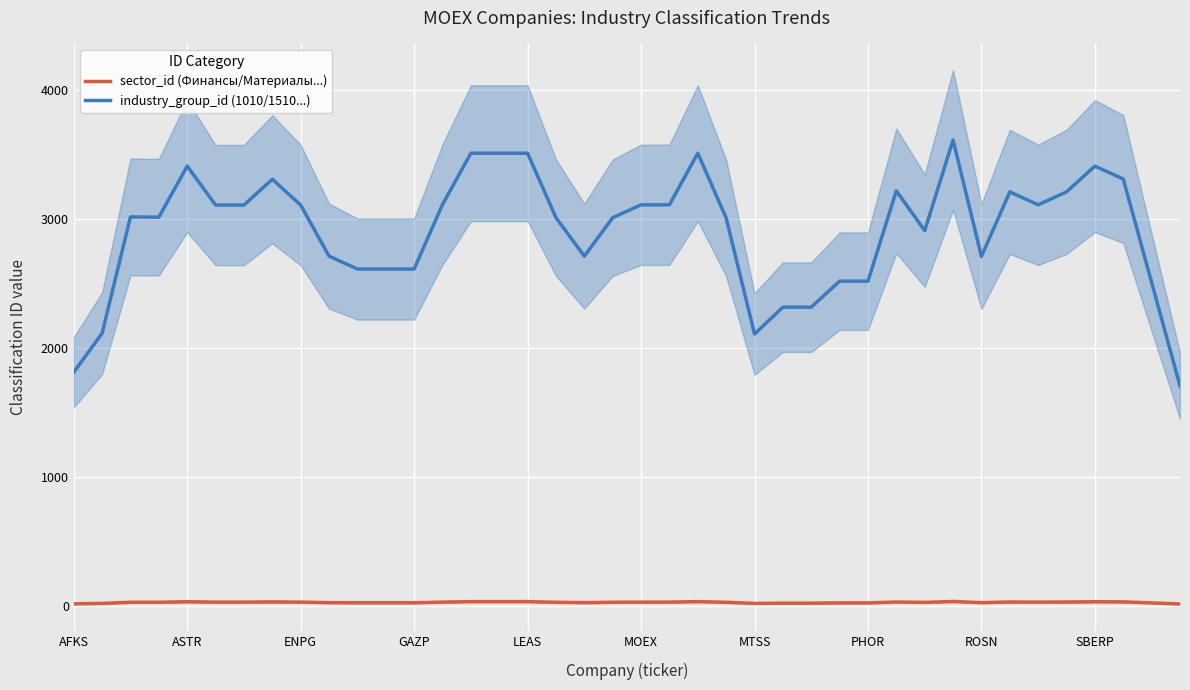

True or false: sector_id (Финансы/Материалы...) and industry_group_id (1010/1510...) intersect in this chart.

False